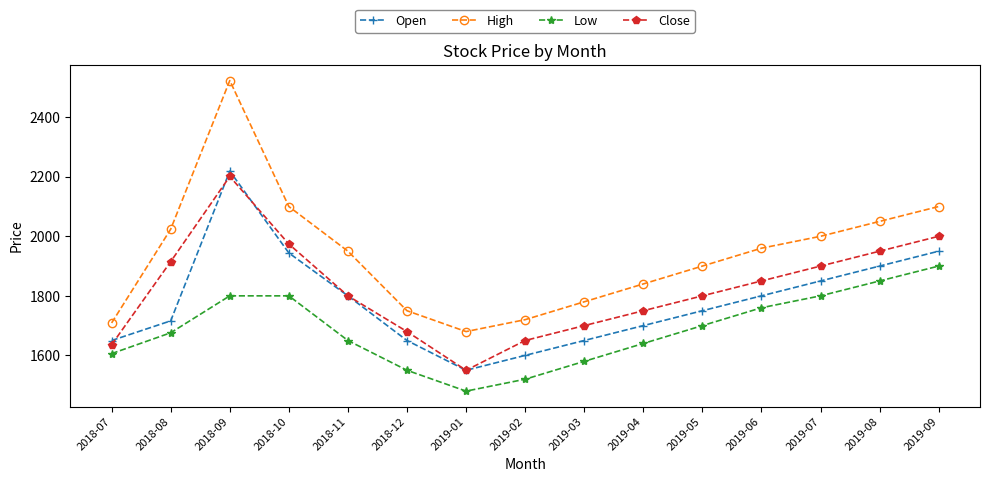

What is the value of the Low point at the 14th from the left?

1850